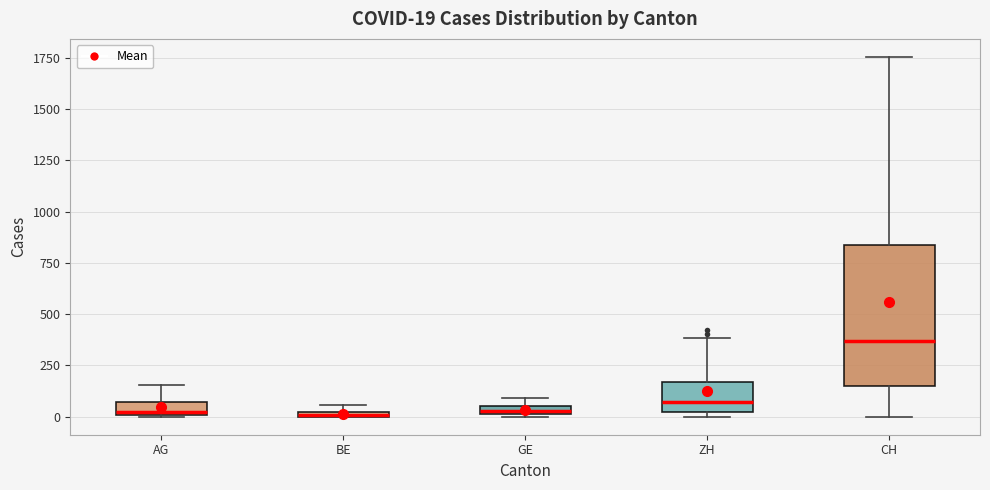

Which box is the tallest, from its lower edge to its upper edge?

CH